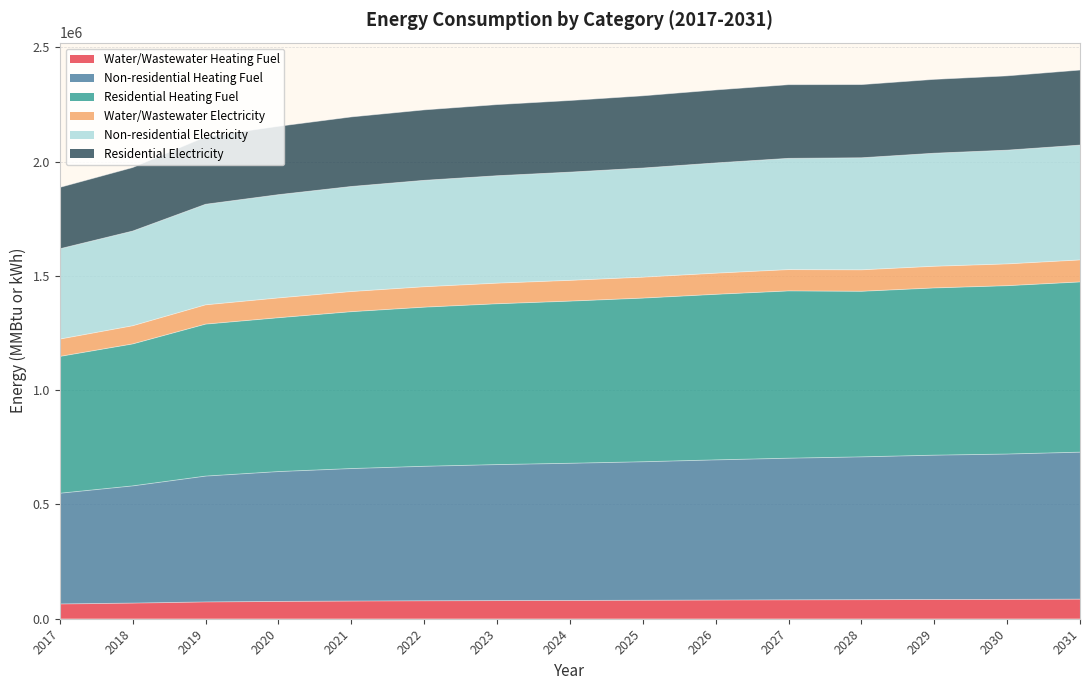

Where is the first local maximum for Residential Electricity?

2027